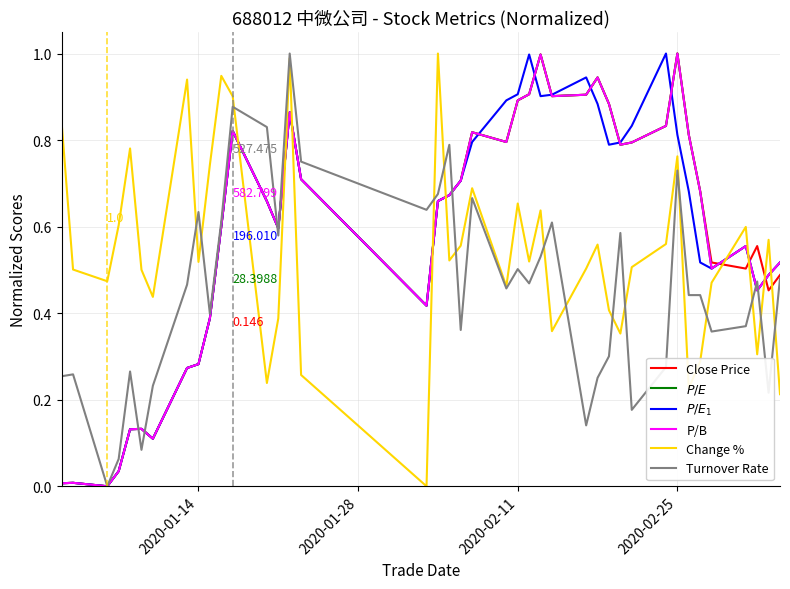

After their last crossing, which series has the higher values: Close Price or Change %?

Close Price